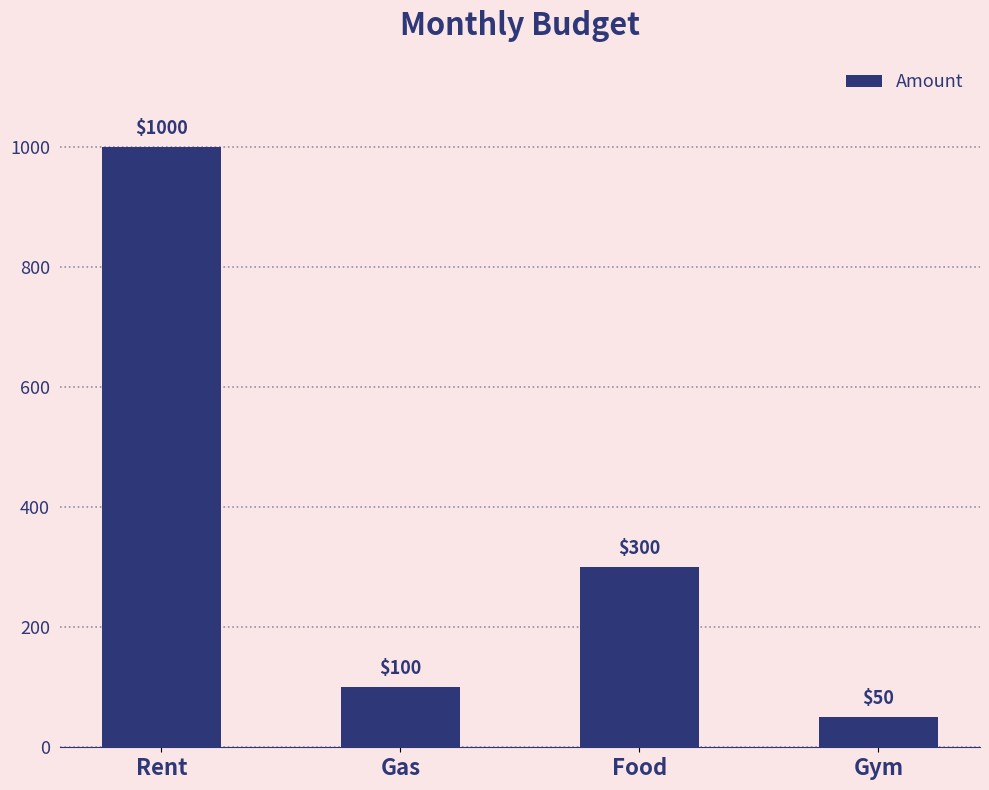

Is it true that the value at Gym is 50?

True